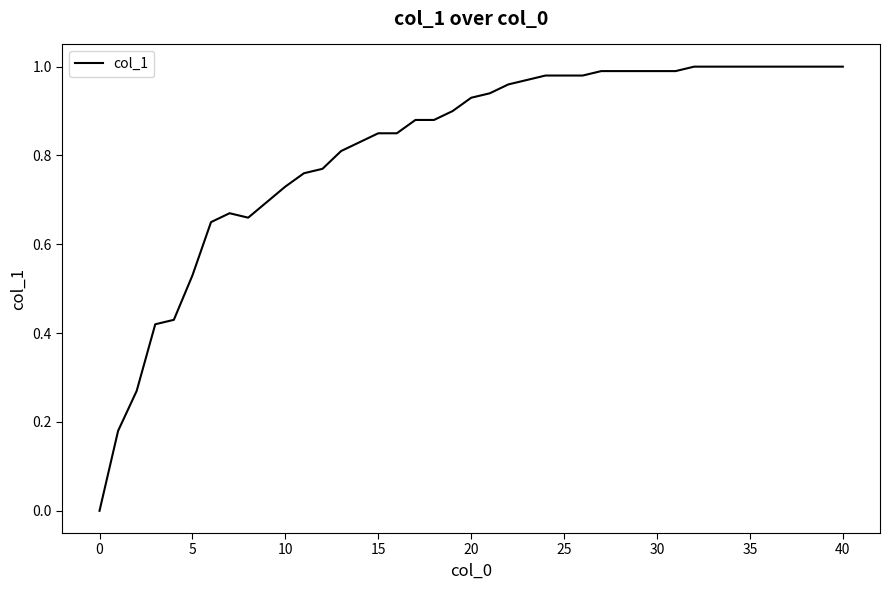

What is the label of the 25th point from the left?

25